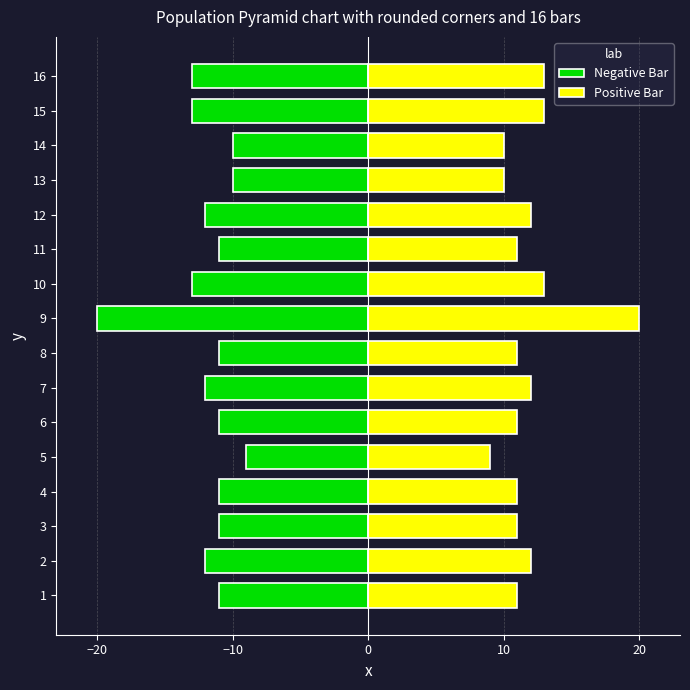

True or false: Negative Bar has a value of -8 at 10.

False